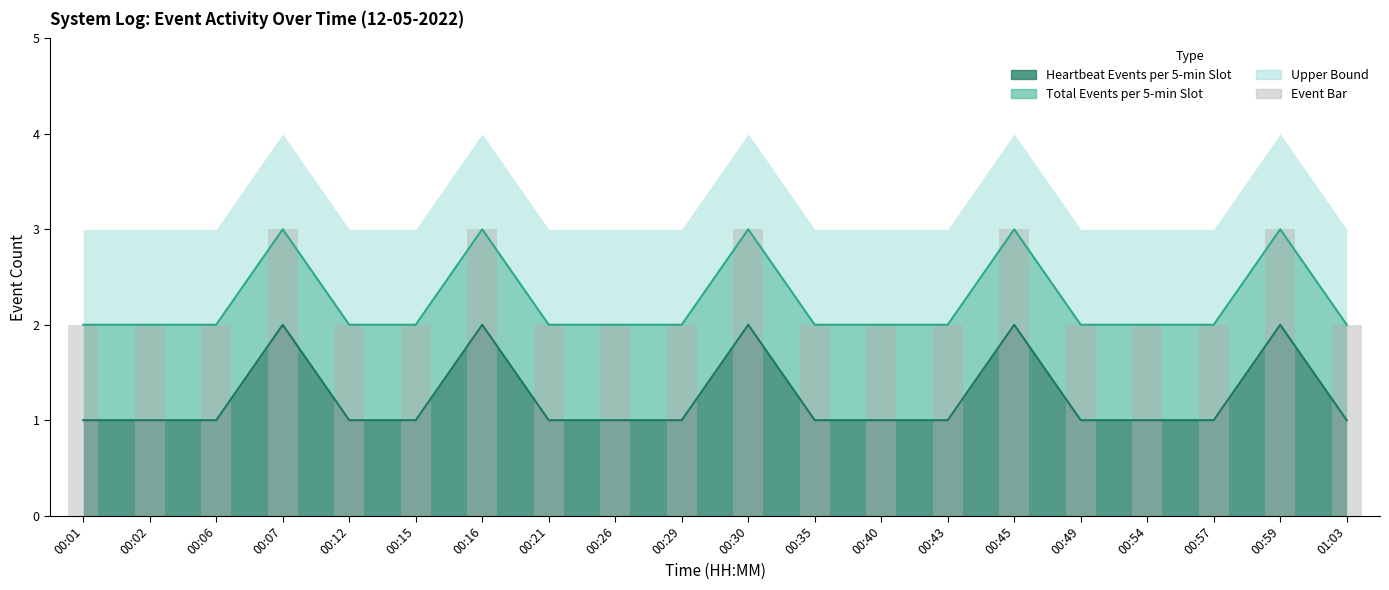

Reading left to right, extract all data points from this chart.

2	2	2	3	2	2	3	2	2	2	3	2	2	2	3	2	2	2	3	2